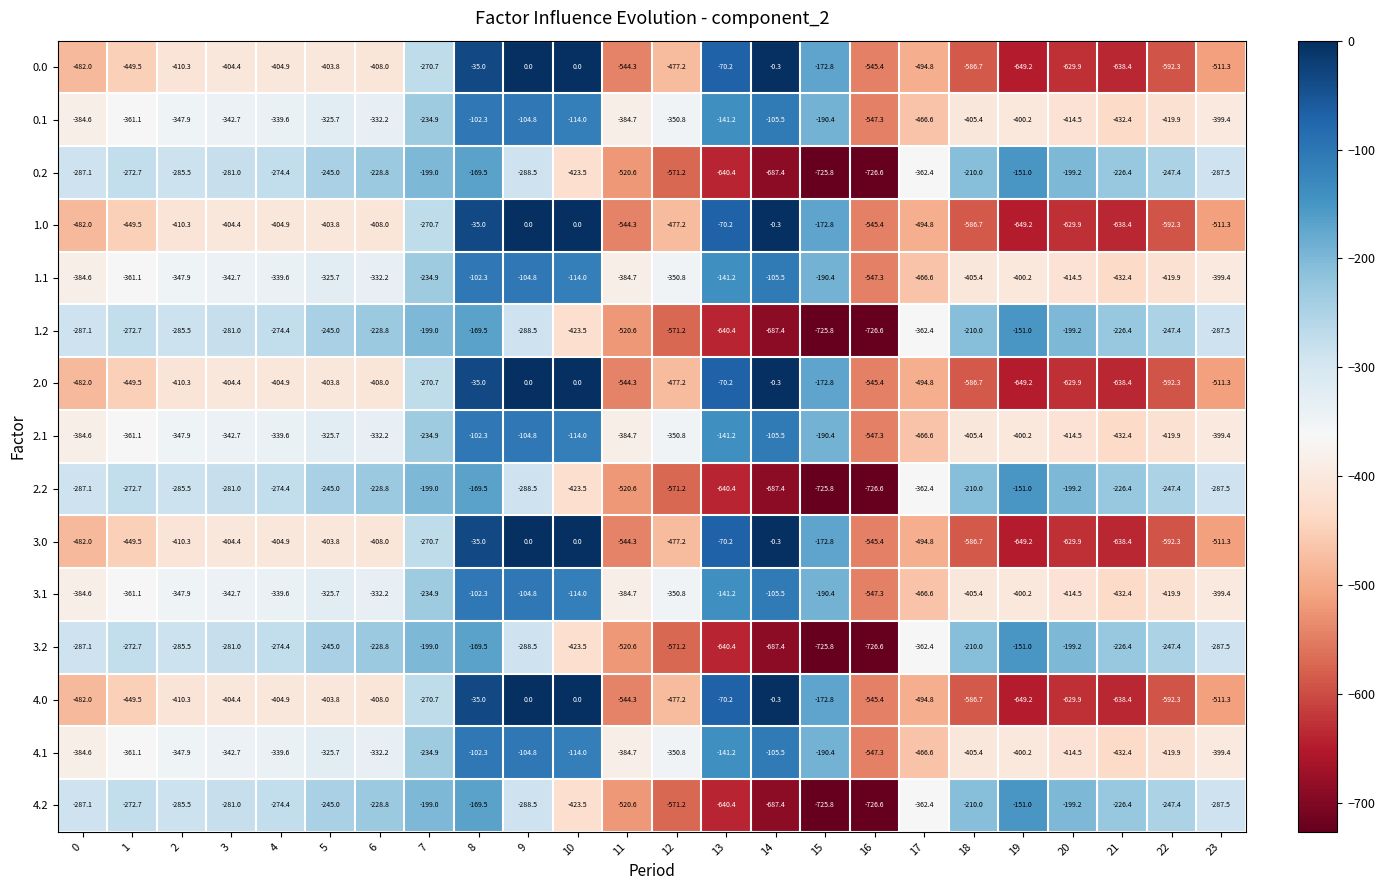

List the labels in order of 1.2 value, smallest first.

16, 15, 14, 13, 12, 11, 10, 17, 9, 23, 0, 2, 3, 4, 1, 22, 5, 6, 21, 18, 20, 7, 8, 19